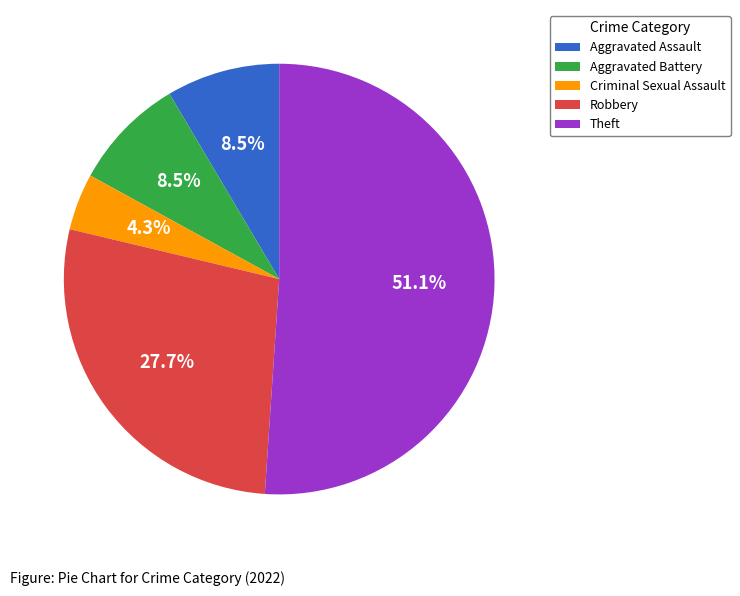

Which slice is the largest?

Theft